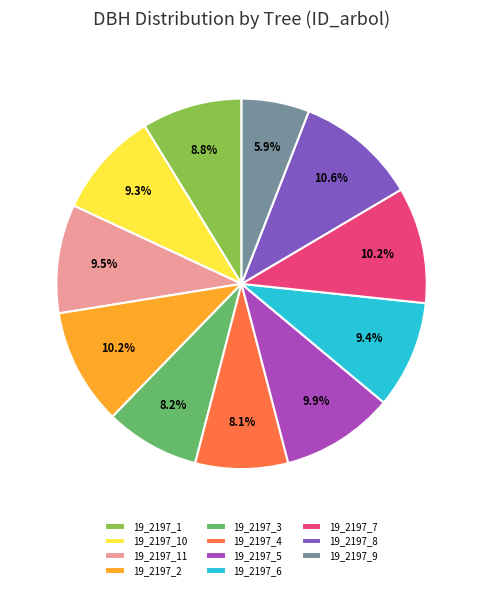

Does 19_2197_8 represent more than half of the total?

No